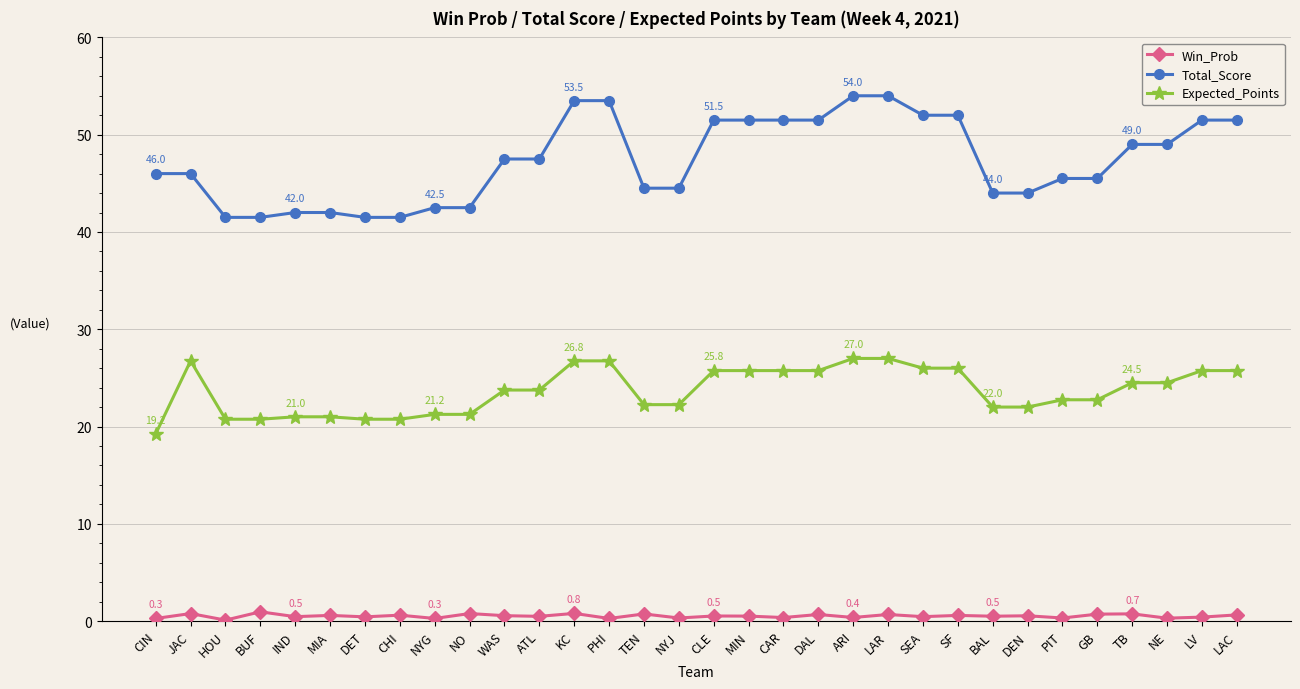

Rank the series by their average value, from lowest to highest.

Win_Prob, Expected_Points, Total_Score